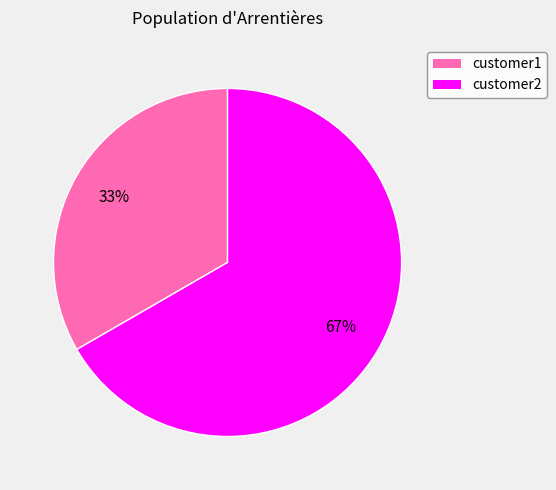

Combined, do customer2 and customer1 account for over 50%?

Yes